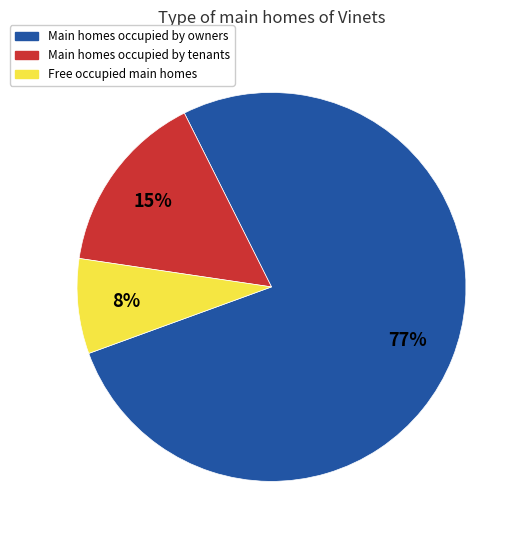

Is there any slice that represents more than half of the pie?

Yes